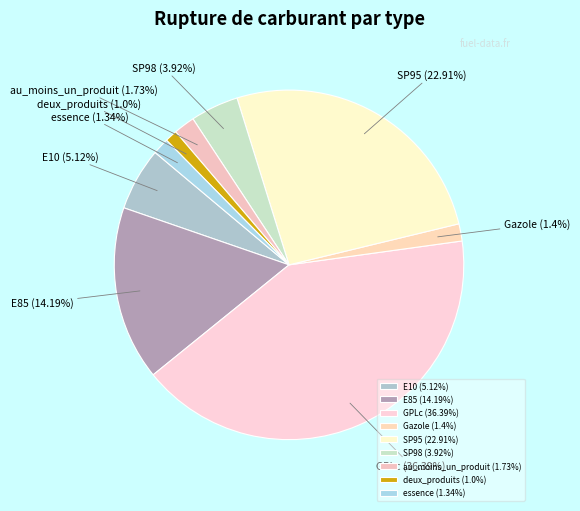

What is the largest slice in the pie chart?

GPLc